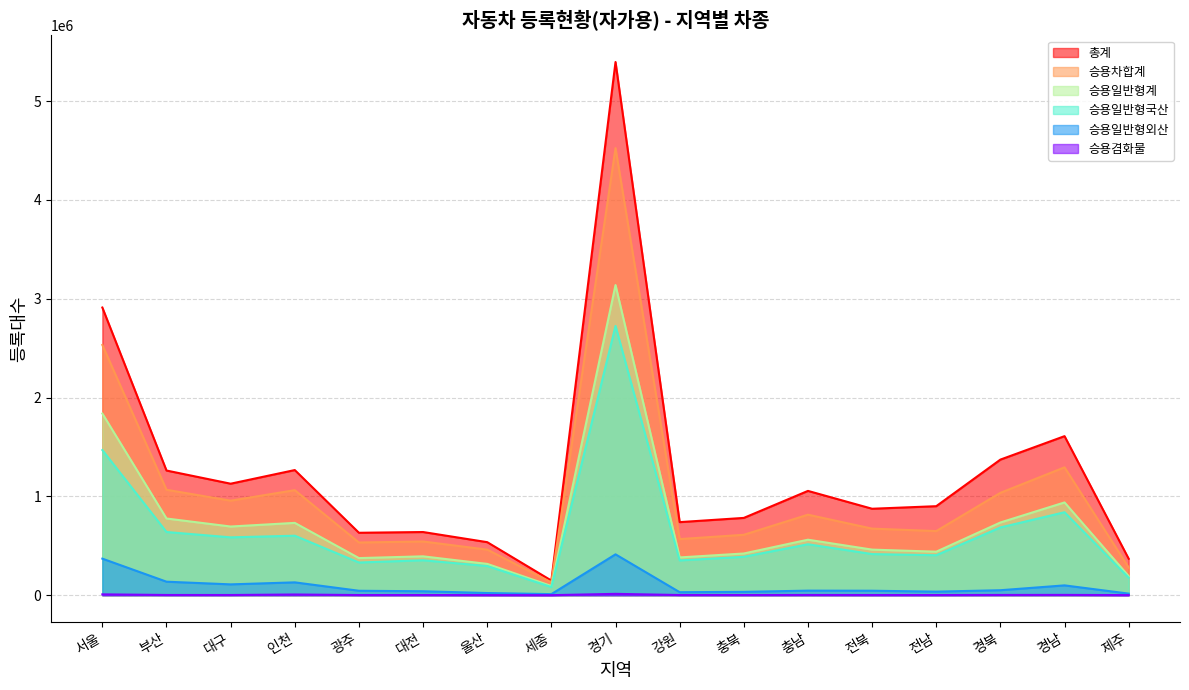

How many interior local peaks does the 승용일반형계 series have?

5